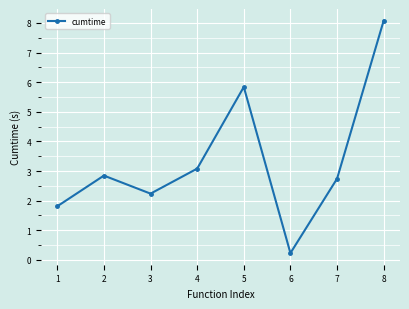

What is the sum of the values at 6 and 8?

8.3